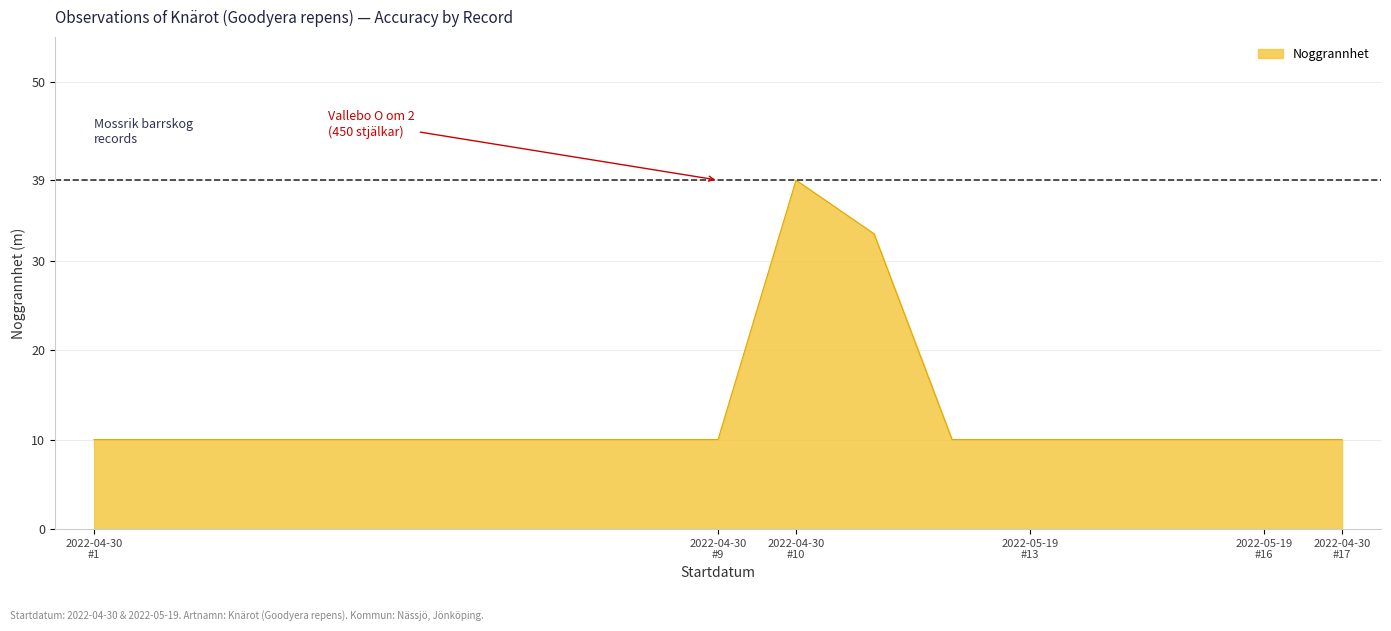

What is the difference between the maximum and minimum values?

29